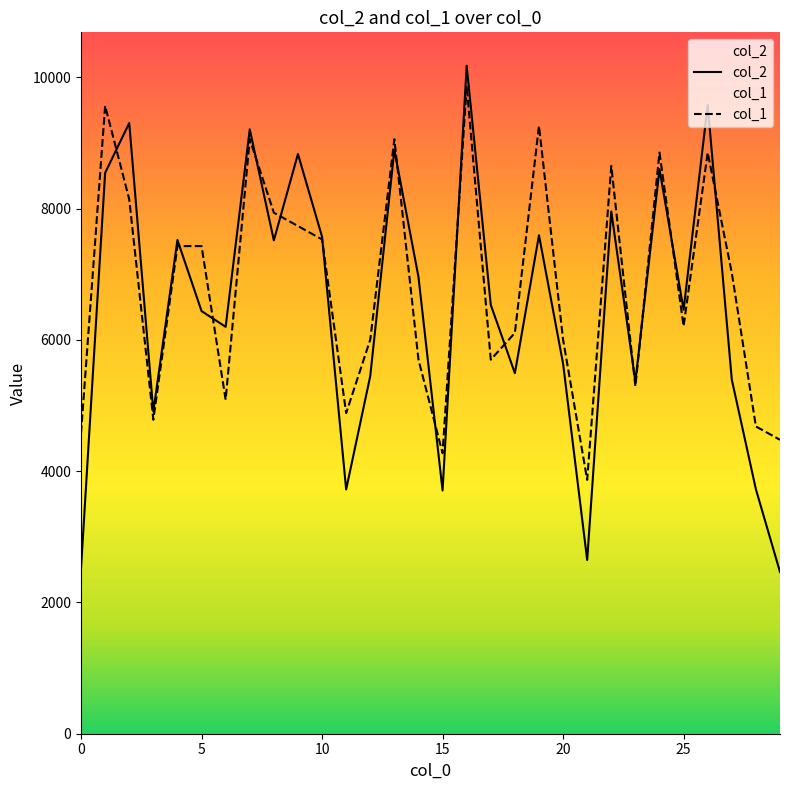

True or false: col_2 has a value of 6106.6 at 15.

False